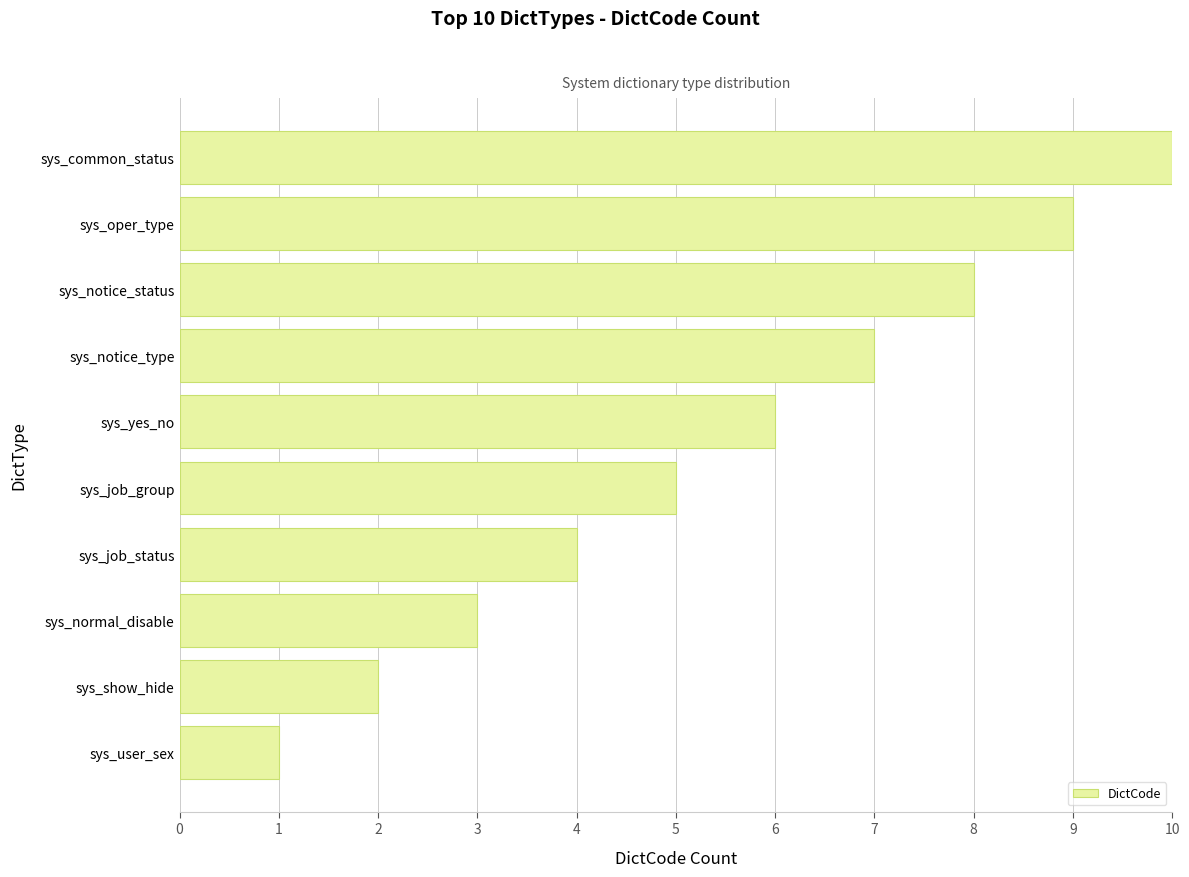

How many series are shown in this chart?

1